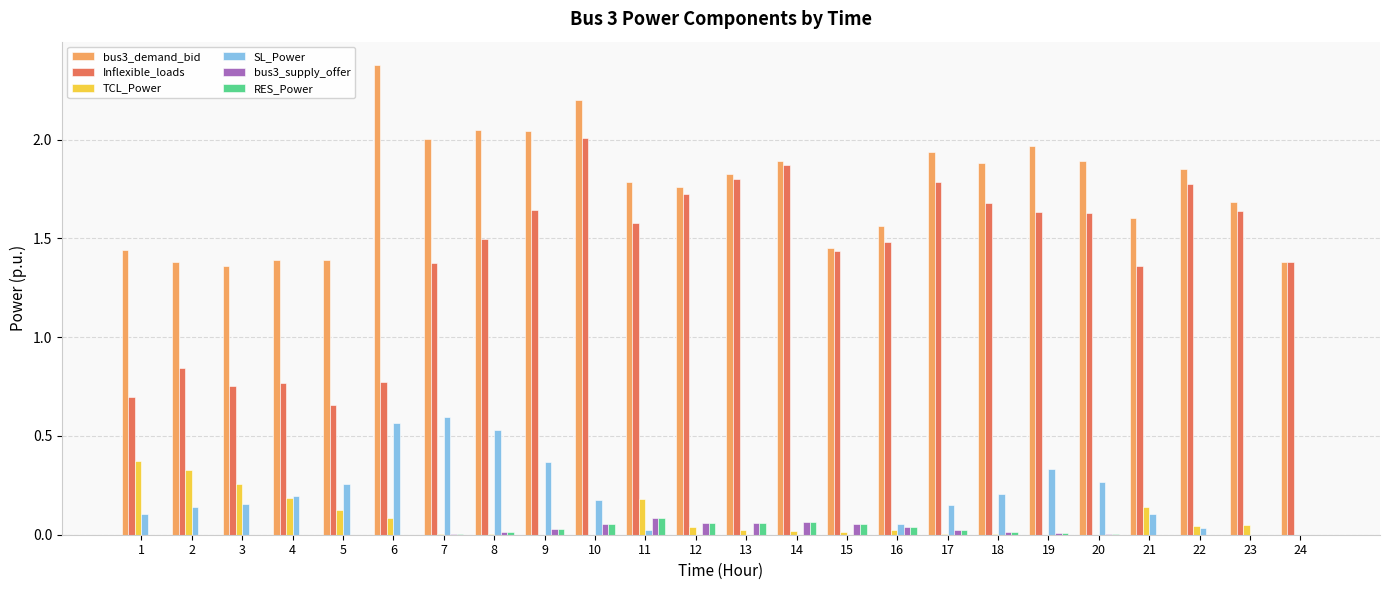

Count the number of categories in the chart.

24